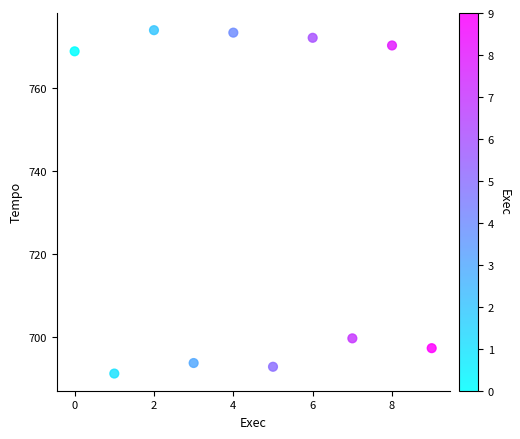

What Y value in the scatter plot is closest to 732?

699.8